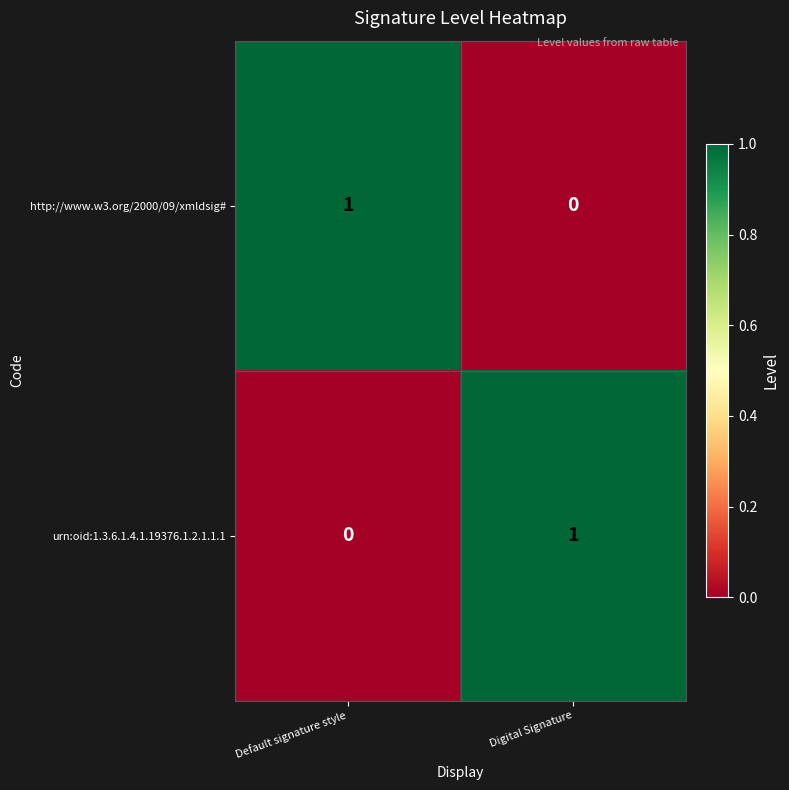

Reading right to left, list all the values displayed in this chart.

http://www.w3.org/2000/09/xmldsig#: Digital Signature=0	Default signature style=1
urn:oid:1.3.6.1.4.1.19376.1.2.1.1.1: Digital Signature=1	Default signature style=0